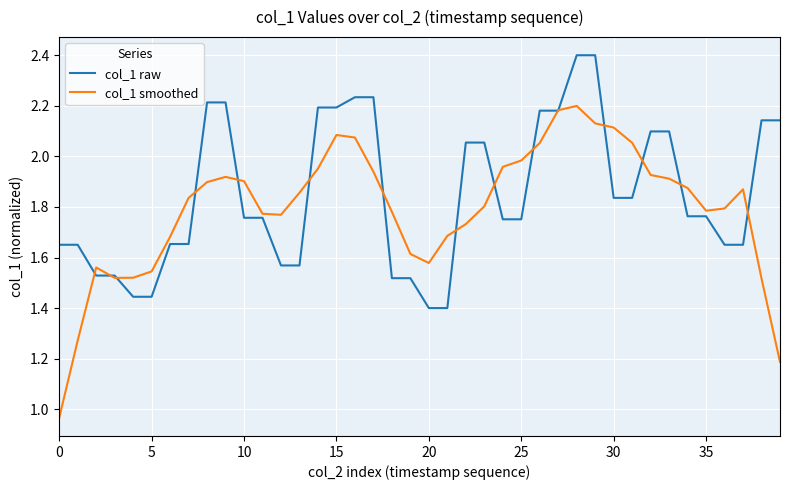

What is the maximum value for col_1 raw?

2.4